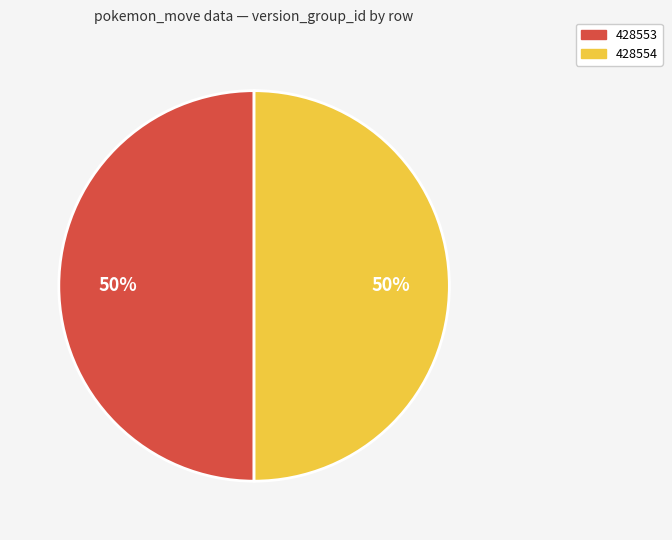

What is the ratio of the value at 428553 to the value at 428554?

1.0